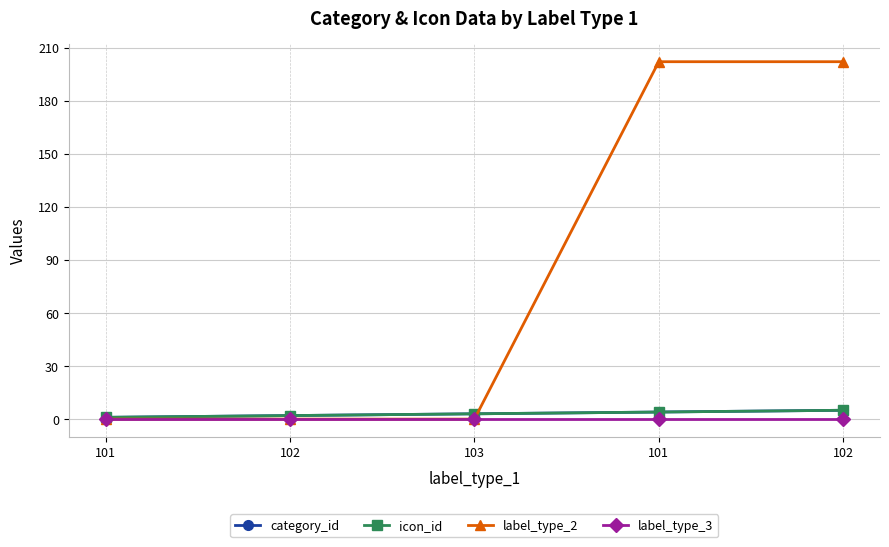

The icon_id series shows 2 at 102. True or false?

True